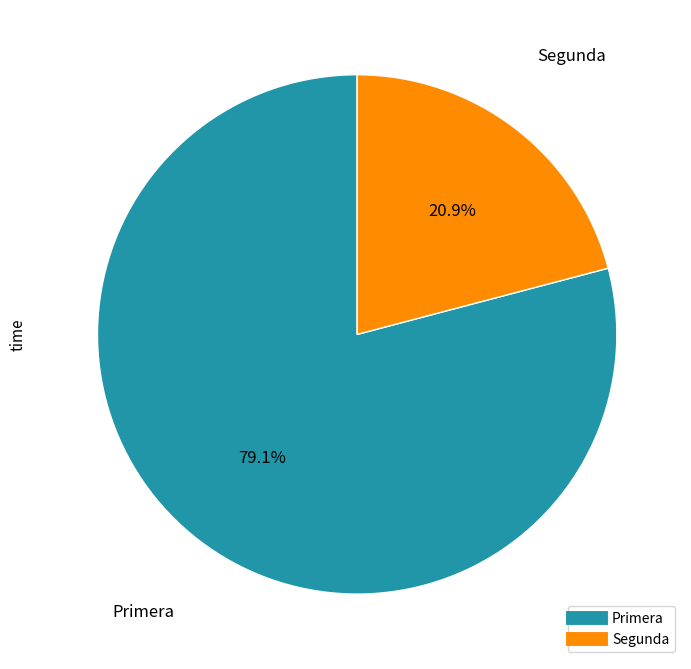

What is the ratio of the value at Primera to the value at Segunda?

3.8